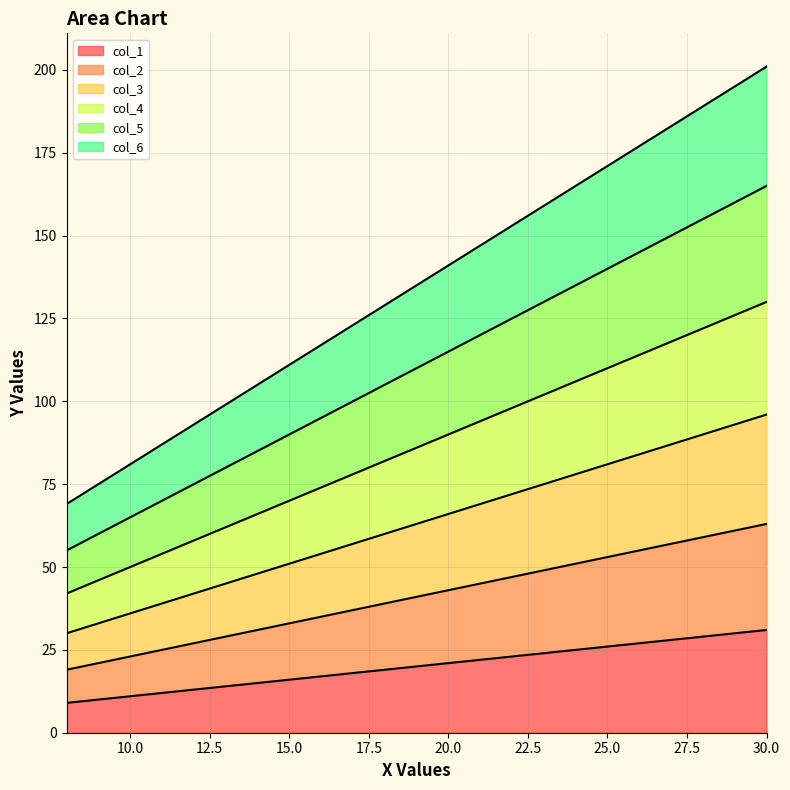

How many col_2 values are between 33 and 63?

3